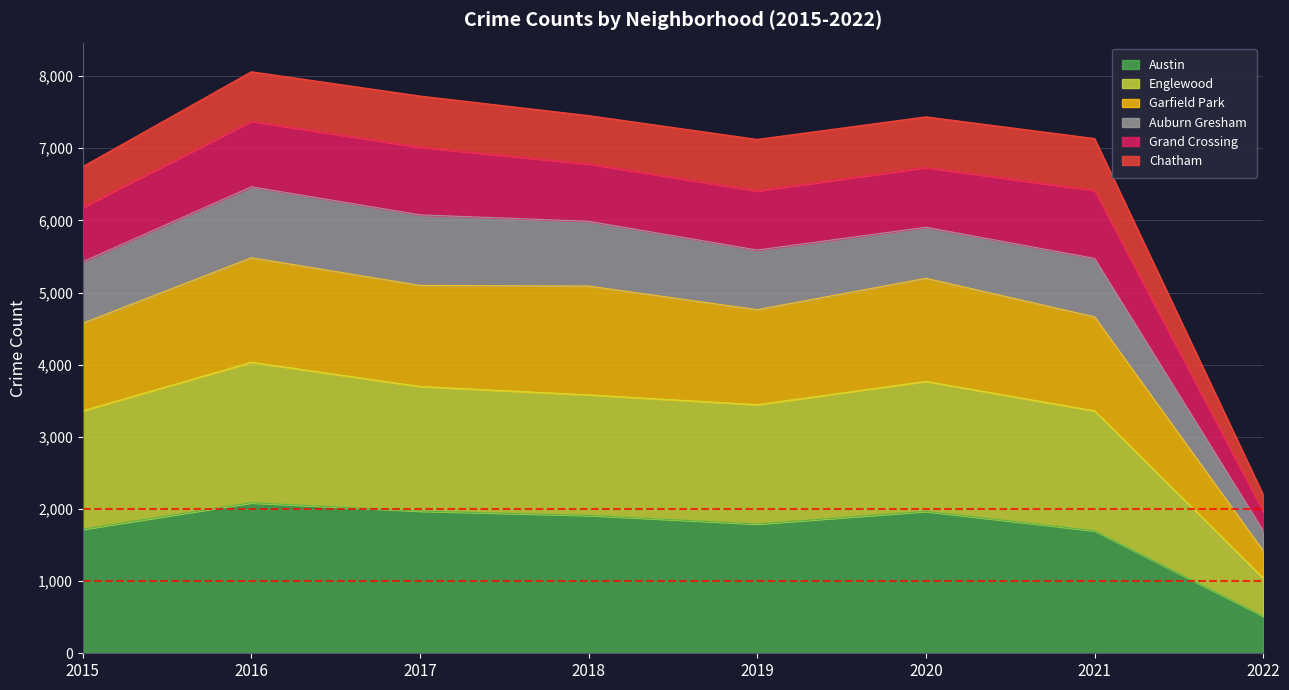

What is the value of the Englewood point at the 8th from the left?

1042